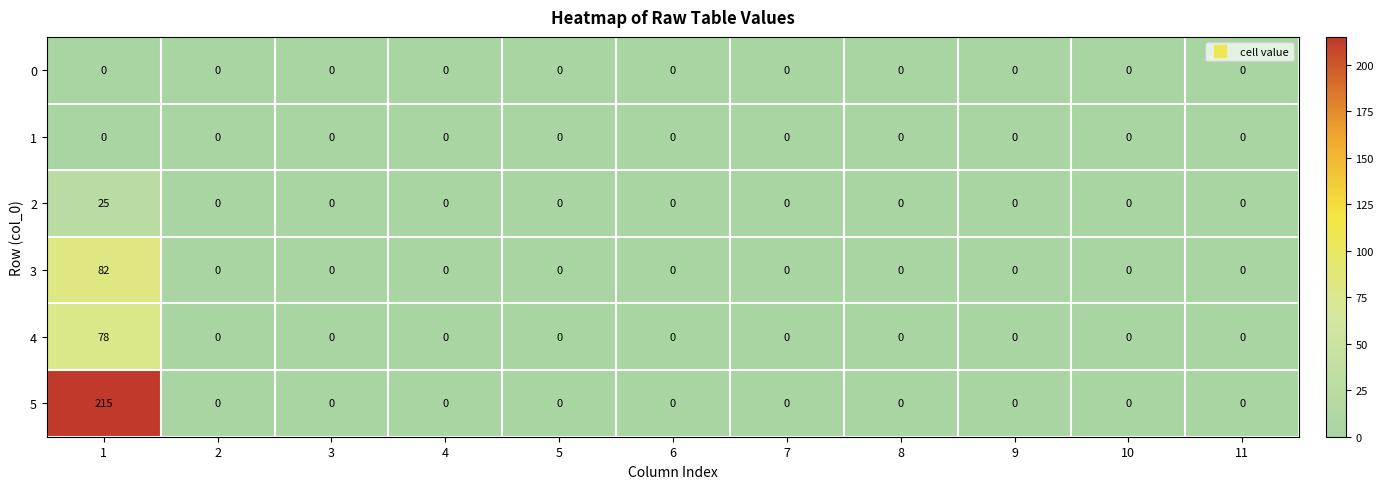

What is the maximum value shown in the chart?

215